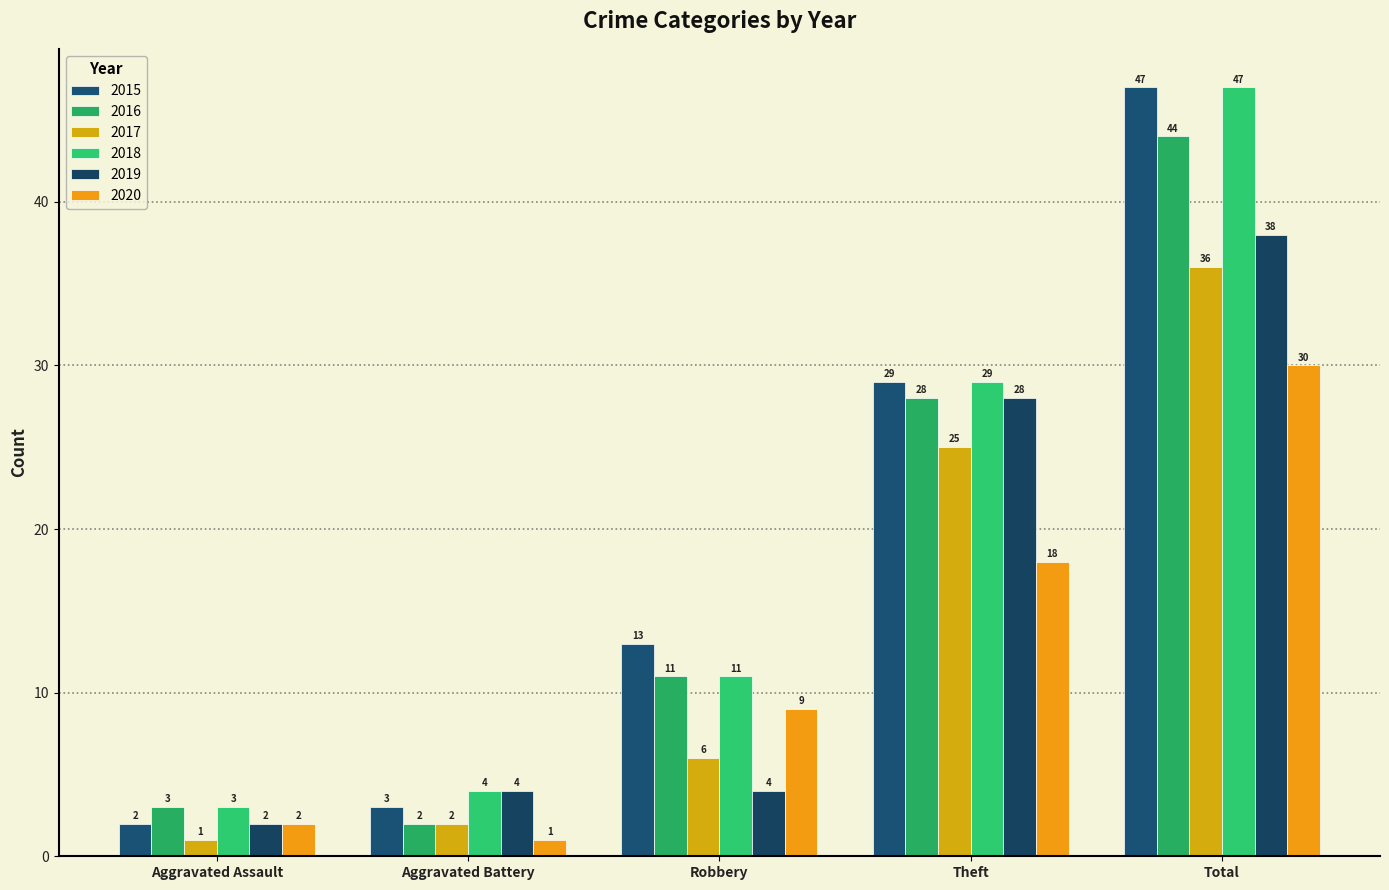

Which series changed the most between Aggravated Battery and Total?

2015